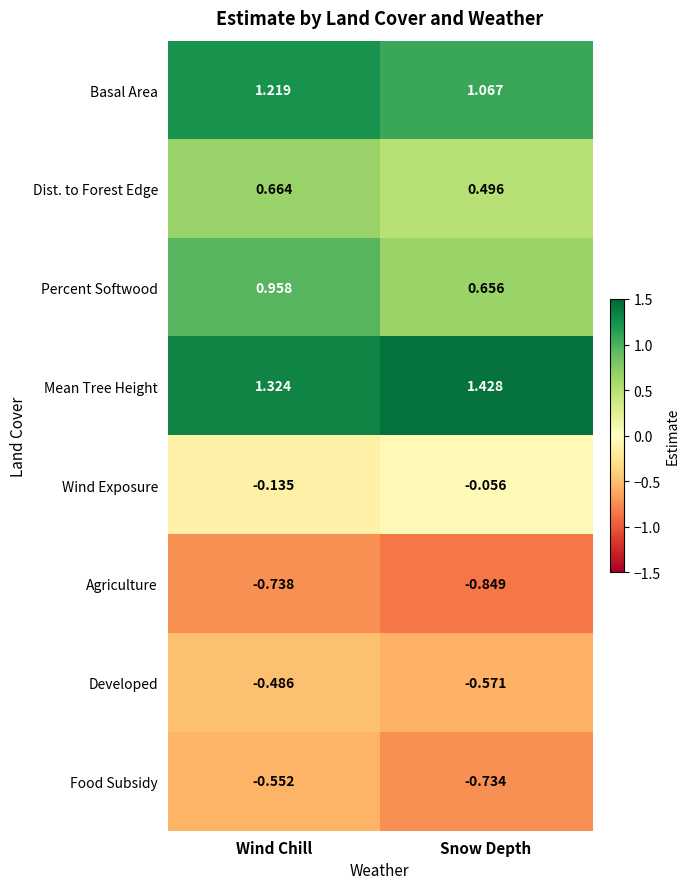

Is the value of Wind Exposure at Wind Chill greater than the value of Dist. to Forest Edge at Wind Chill?

No